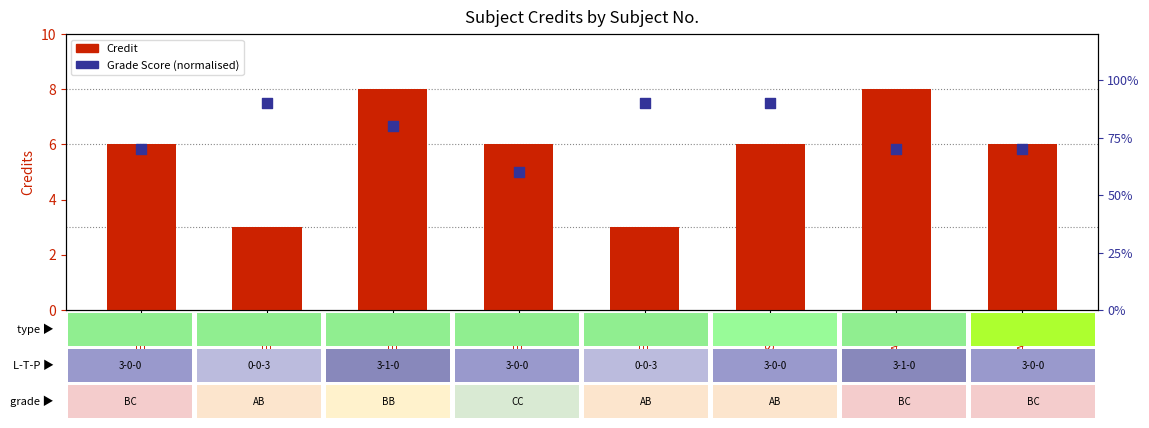

Which series has the largest total across all categories?

Credit